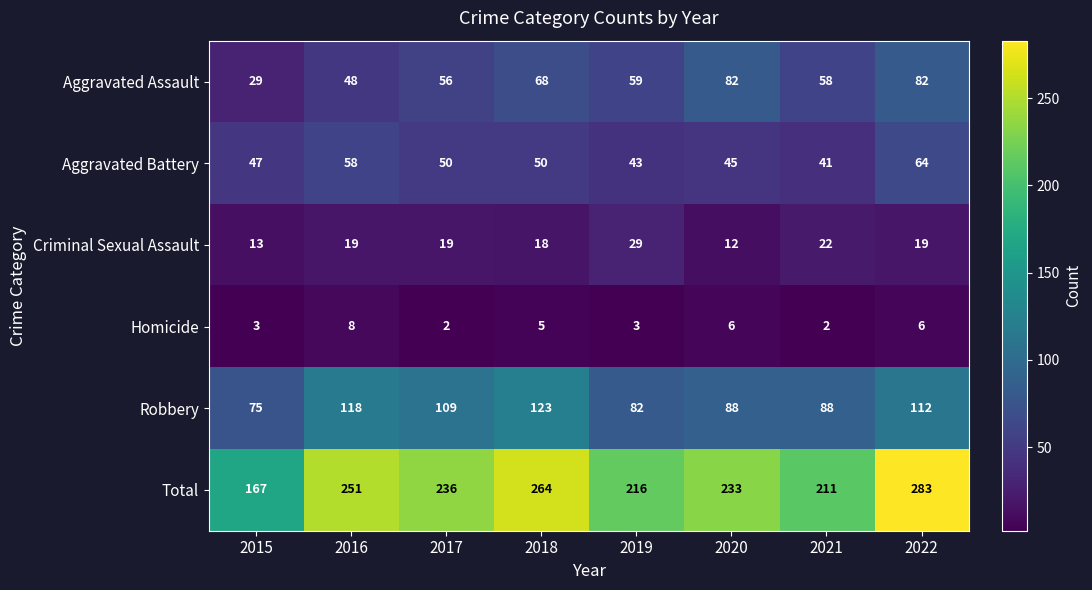

Which series has the widest spread of values?

Total